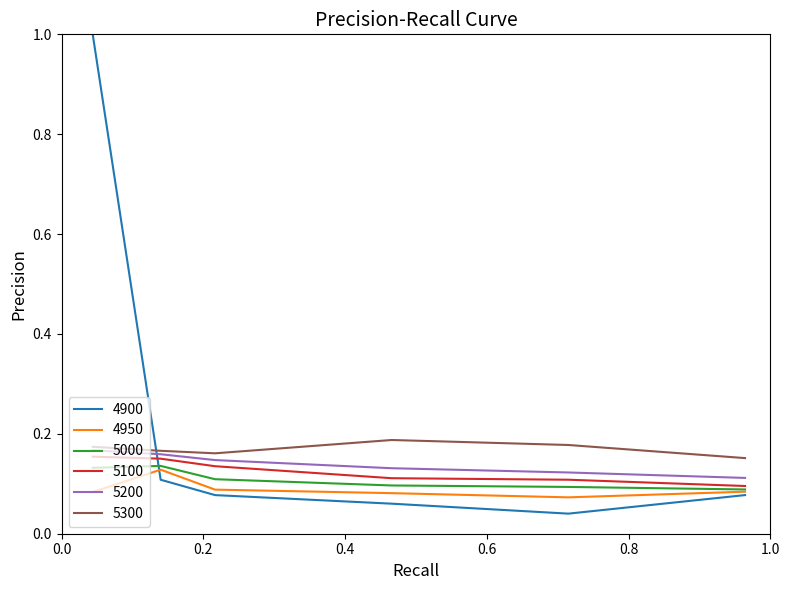

Does the chart display data point markers on the line(s)?

No